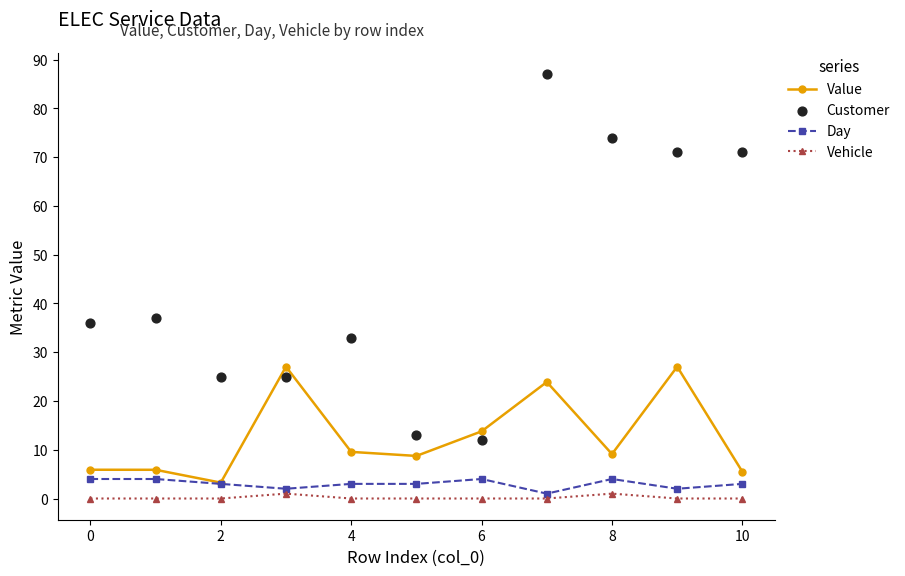

Which series has the largest Y range (max minus min)?

Customer